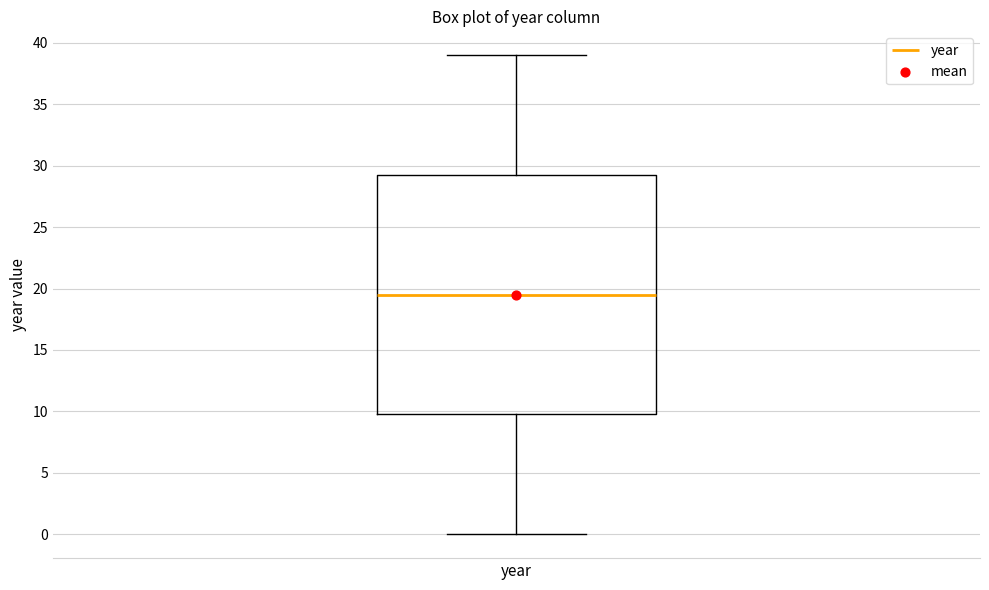

Transcribe this box plot: give where the median line is, the range the box spans, and where the two whiskers end, as read against the y-axis. The values are not printed on the chart, so give them approximately, as read against the axis.

median 19.5, box 10.0 to 29.5, whiskers 0.0 to 39.0